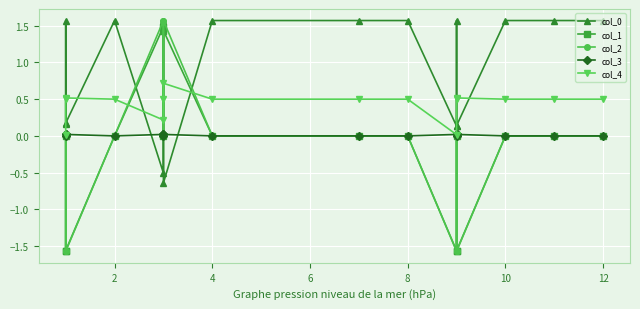

What is the difference between the maximum and minimum values in the col_0 series?

2.2